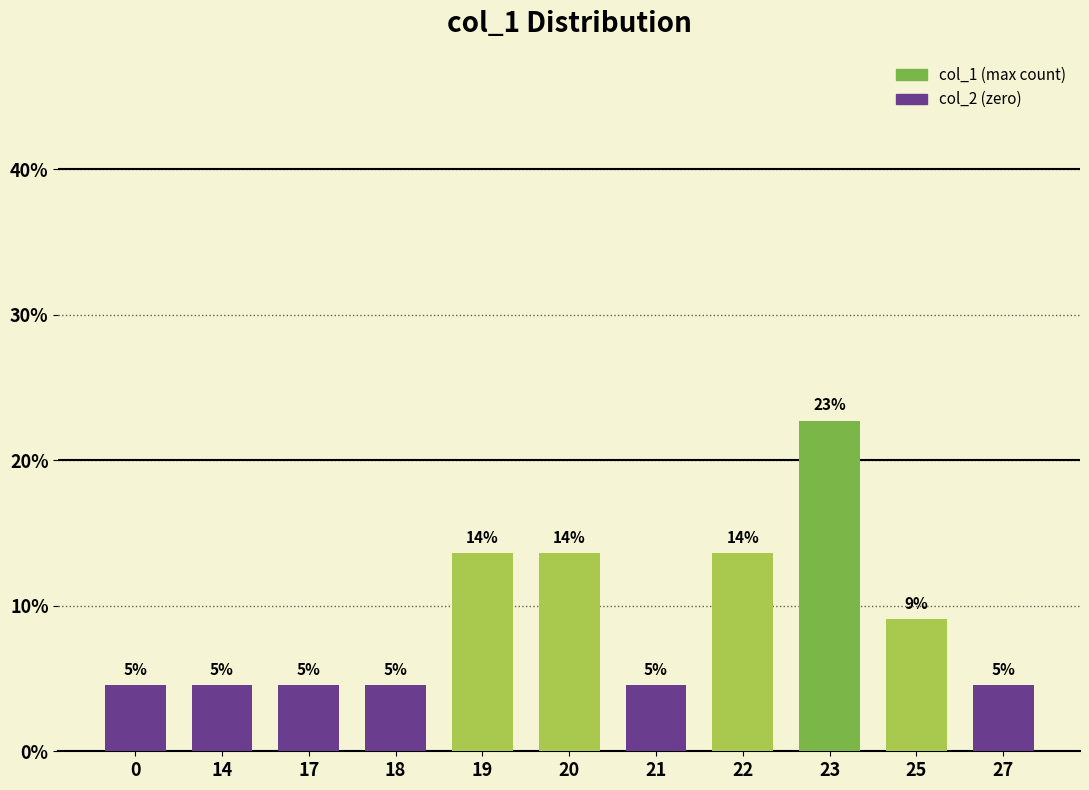

List the labels in order of value, largest first.

23, 19, 20, 22, 25, 0, 14, 17, 18, 21, 27